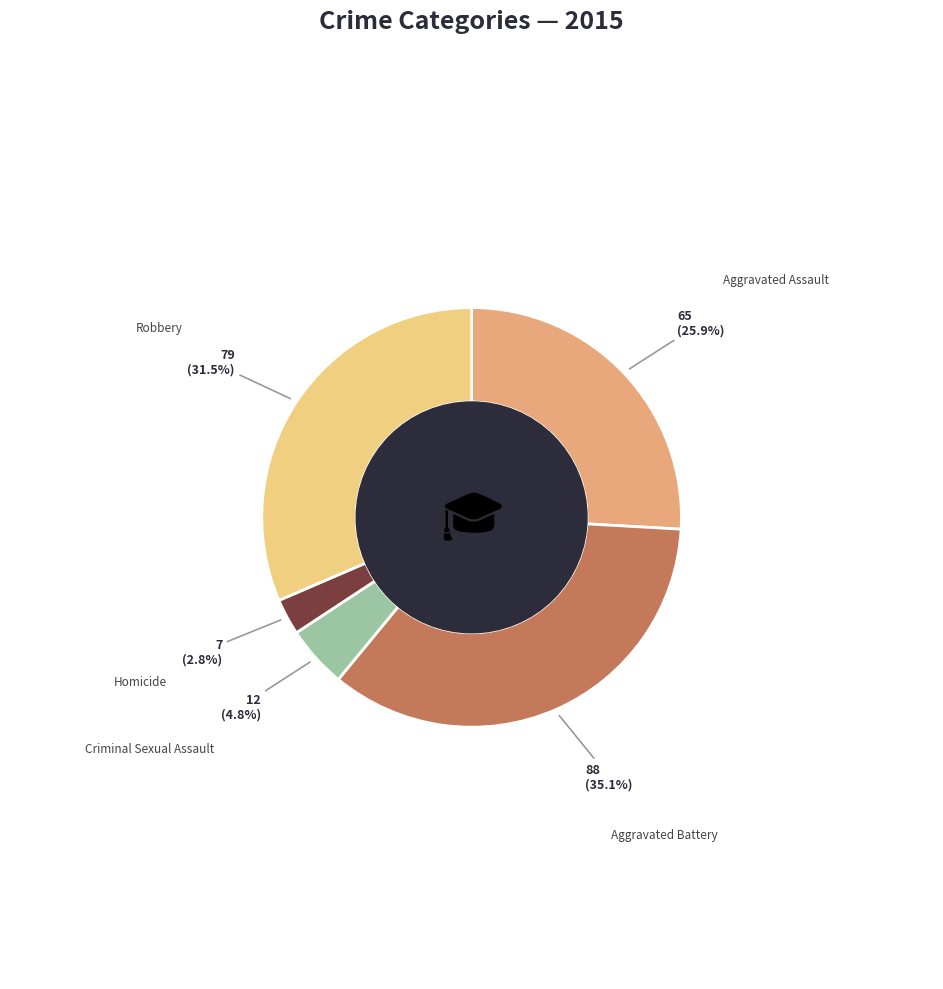

To the nearest percent, what percentage of the pie is Homicide?

3%